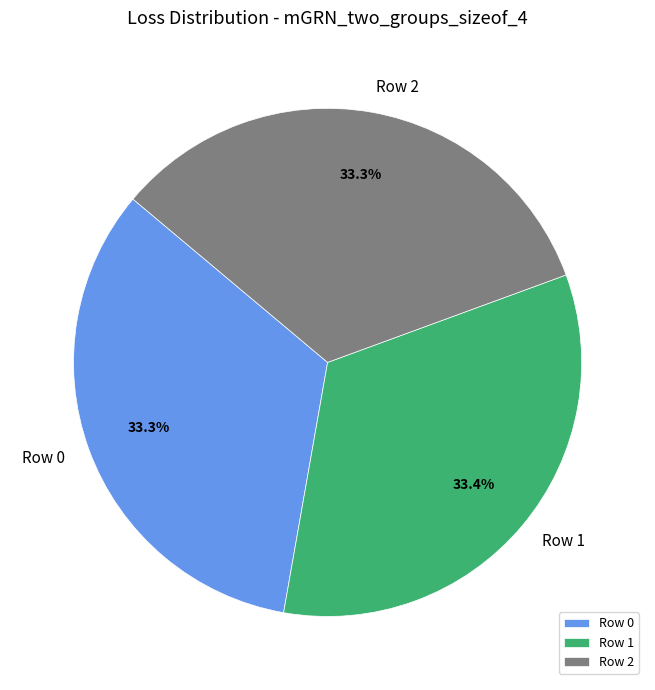

To the nearest percent, what portion does Row 0 represent?

33%